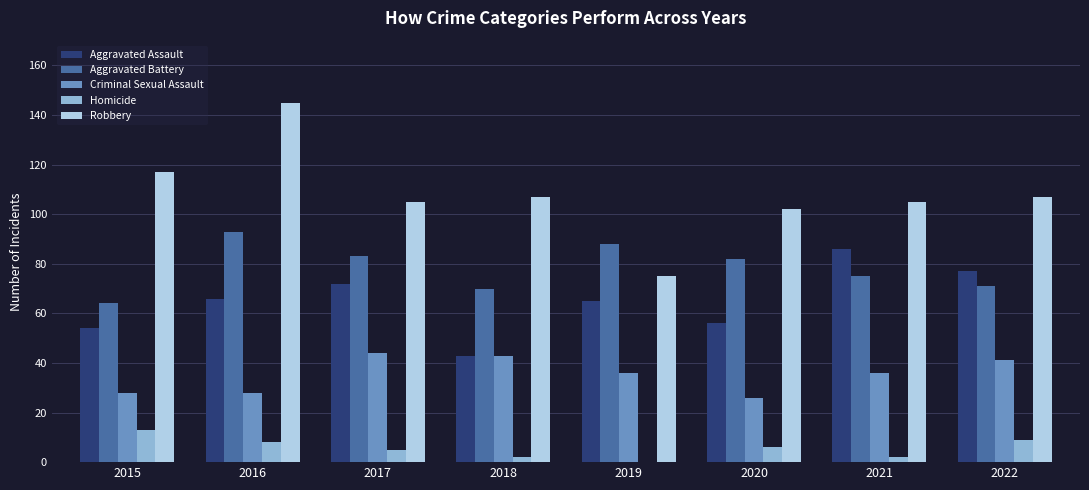

At which category is the sum across all series the highest?

2016